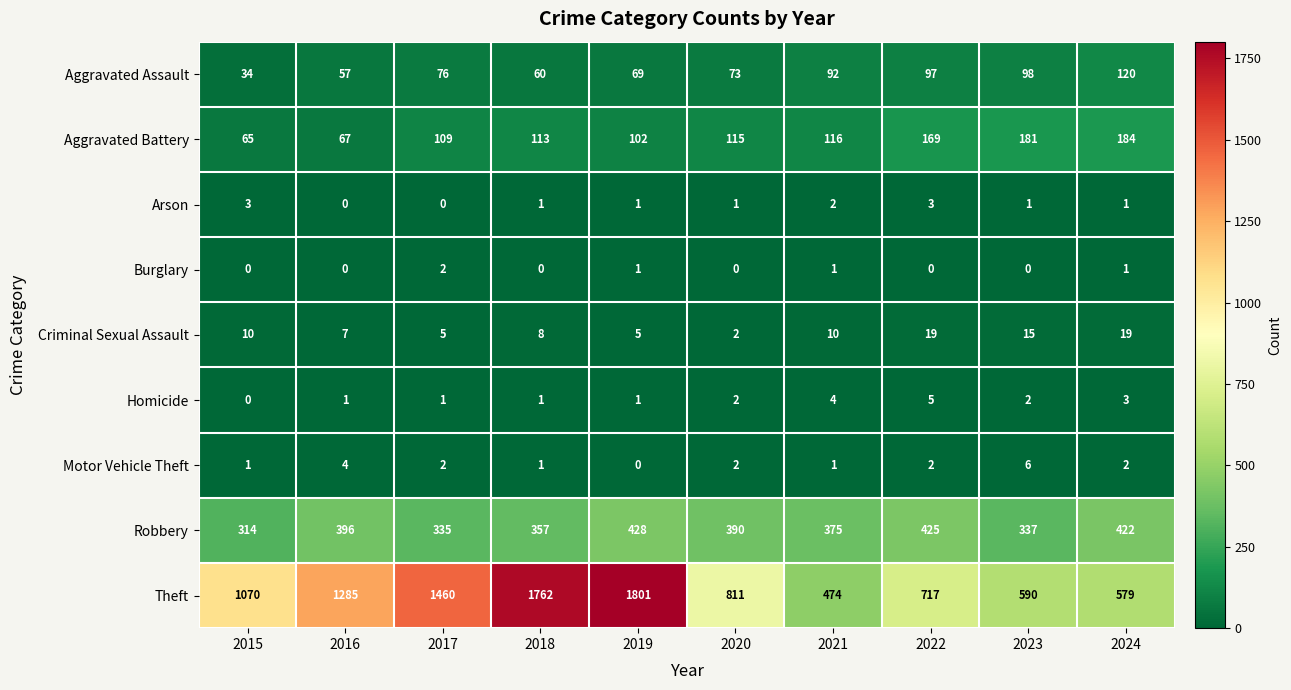

Which category has the lowest value in the Aggravated Battery series?

2015